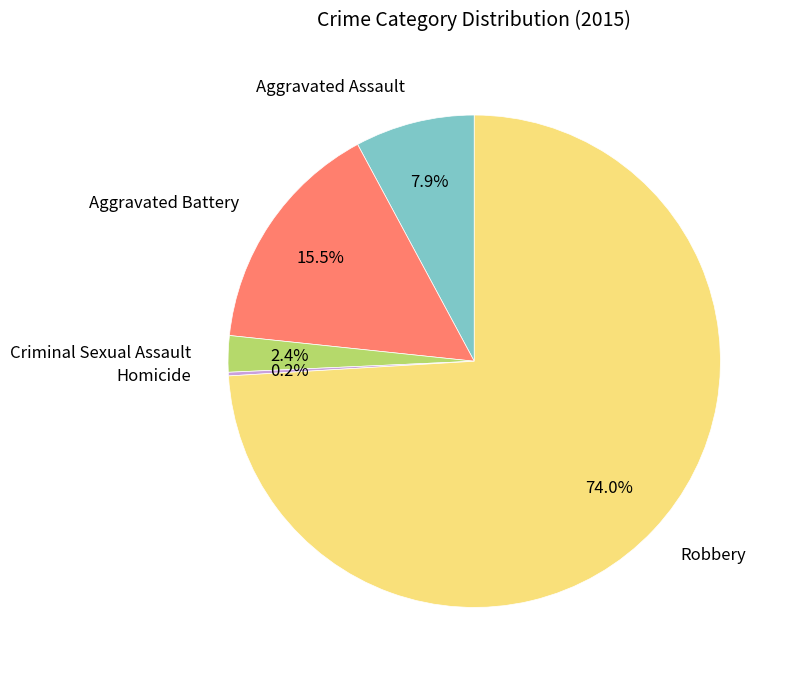

What is the total percentage of Robbery and Aggravated Assault?

81.9%